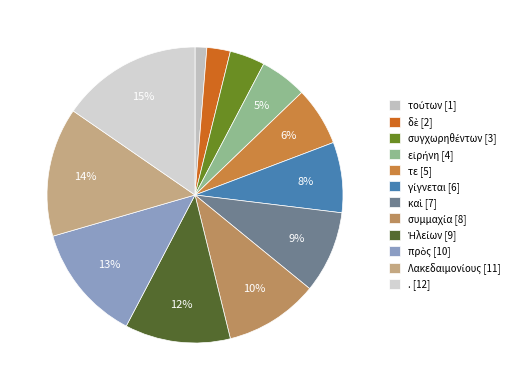

True or false: τε accounts for 19% of the total.

False